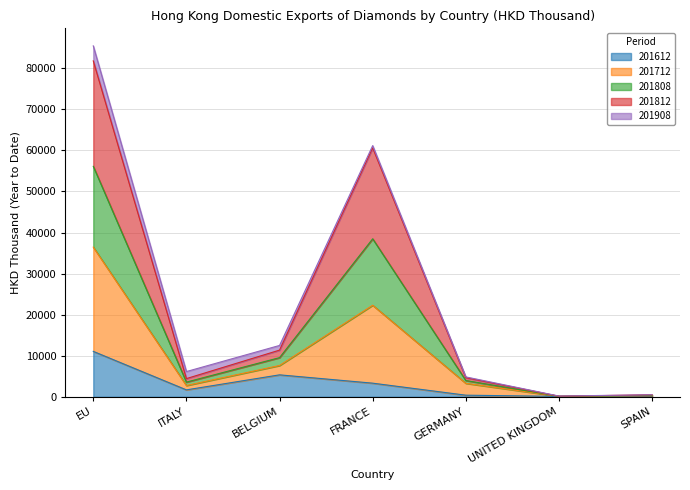

At which category is the sum across all series the highest?

EU